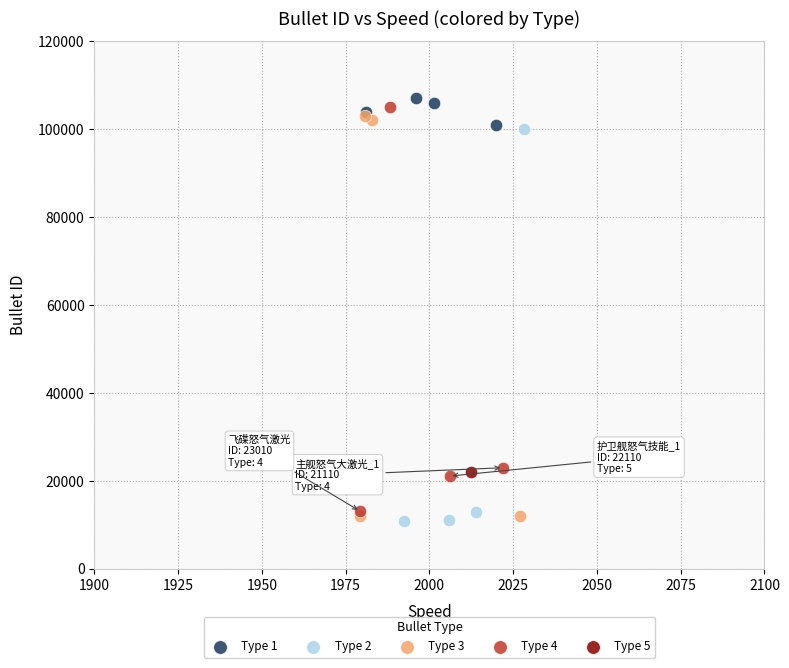

Which series contains the highest Y value?

Type 1